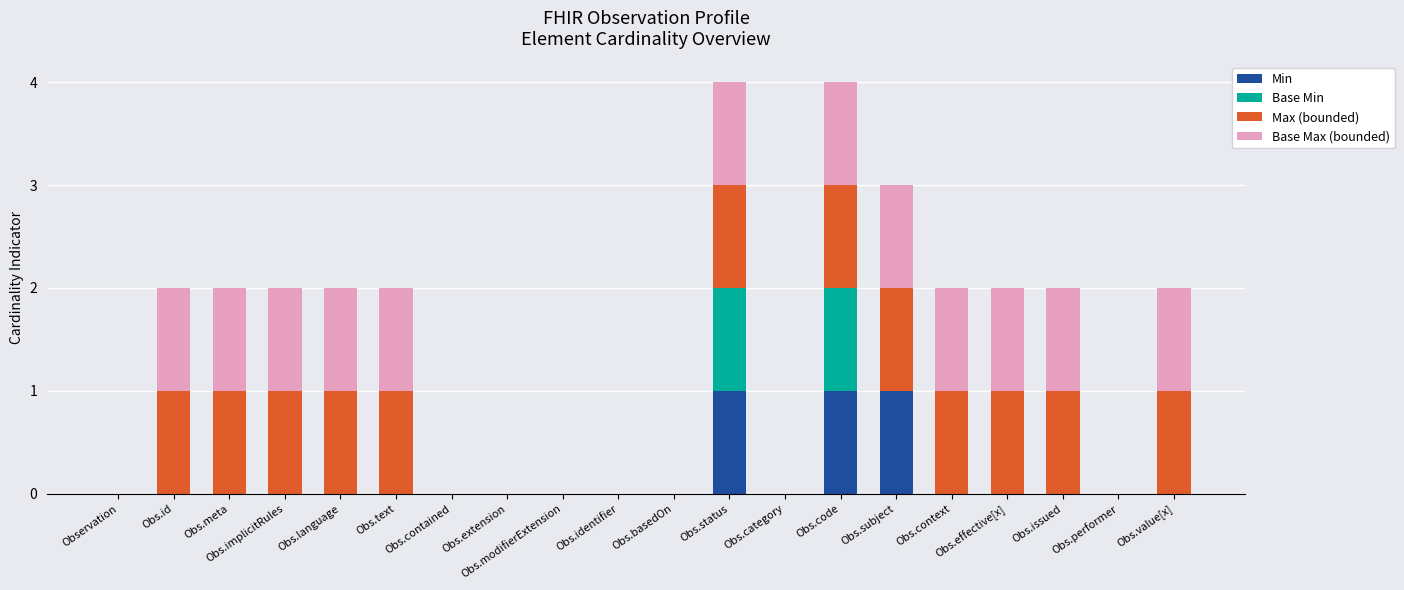

What are all the series names shown in the legend?

Min, Base Min, Max (bounded), Base Max (bounded)